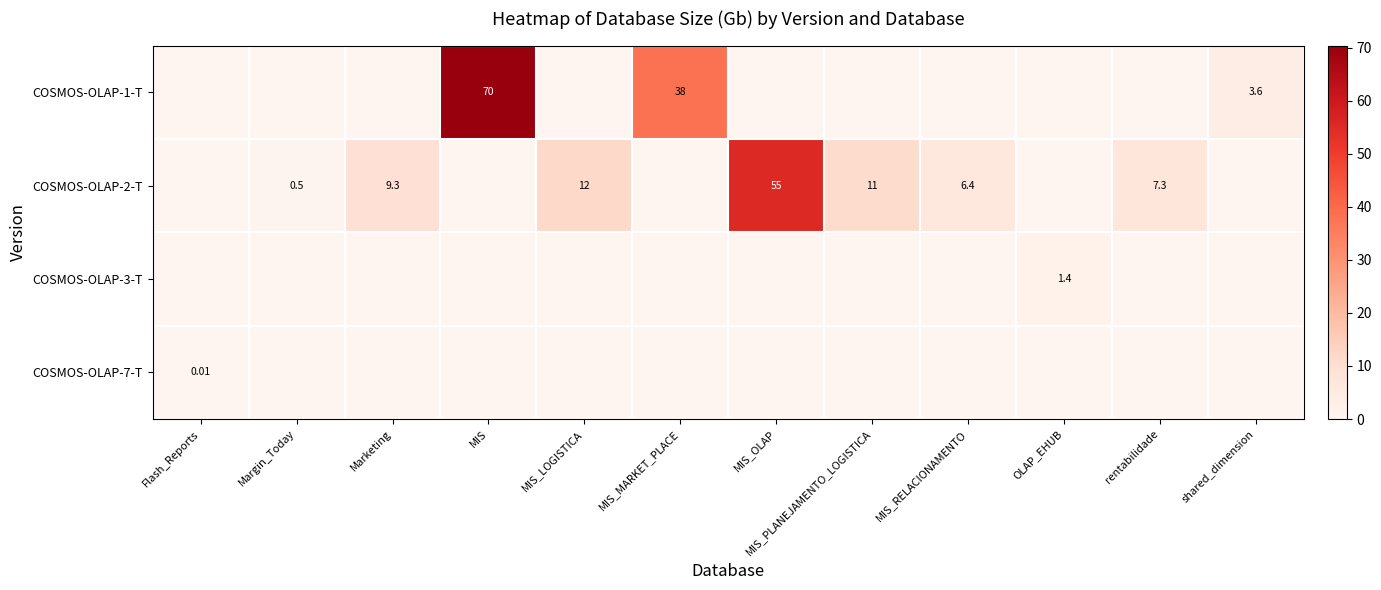

Which category has the lowest value across all series?

Flash_Reports